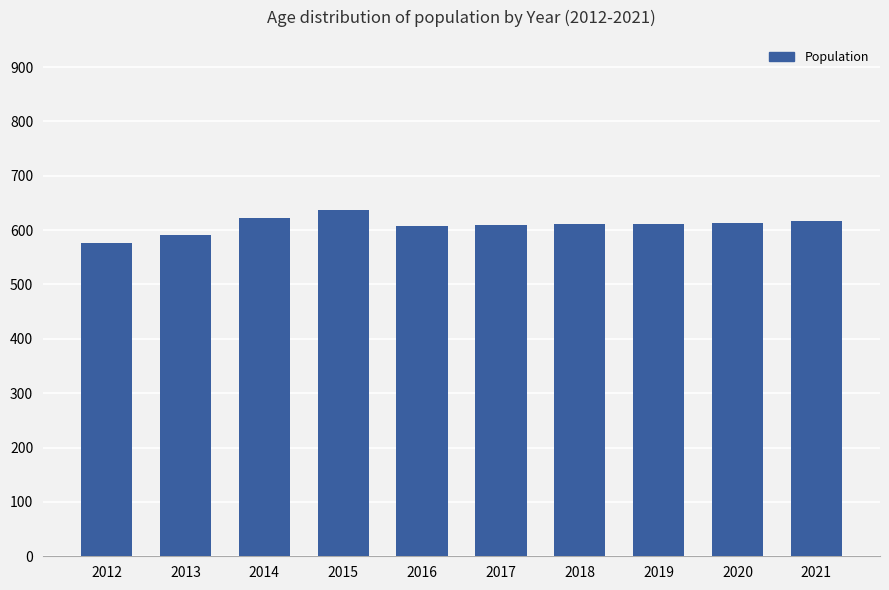

What is the difference between the second highest and minimum values?

47